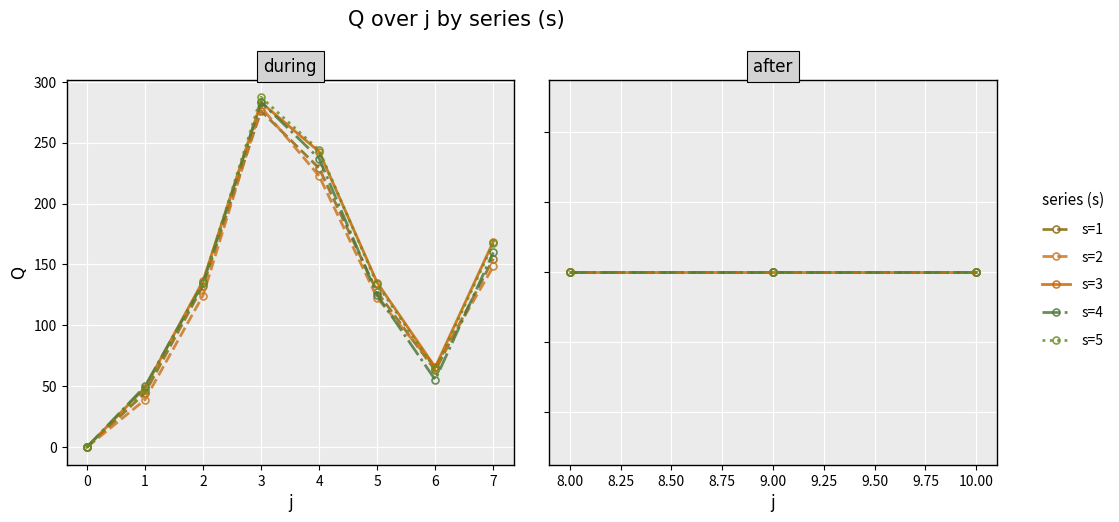

What is the difference between the maximum and minimum values in the s=2 series?

279.1